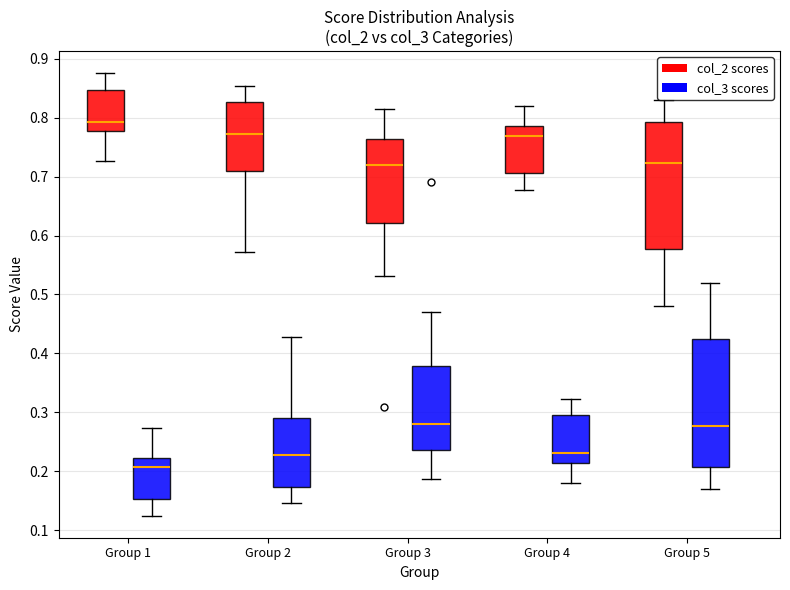

Reading left to right, read every box against the y-axis: the position of its median line, the range the box covers, and the ends of its whiskers. The values are not printed on the chart, so give them approximately, as read against the axis.

Group 1 (col_2 scores): median 0.79, box 0.78 to 0.85, whiskers 0.73 to 0.88
Group 1 (col_3 scores): median 0.21, box 0.15 to 0.22, whiskers 0.12 to 0.27
Group 2 (col_2 scores): median 0.77, box 0.71 to 0.83, whiskers 0.57 to 0.85
Group 2 (col_3 scores): median 0.23, box 0.17 to 0.29, whiskers 0.15 to 0.43
Group 3 (col_2 scores): median 0.72, box 0.62 to 0.76, whiskers 0.53 to 0.81
Group 3 (col_3 scores): median 0.28, box 0.24 to 0.38, whiskers 0.19 to 0.47
Group 4 (col_2 scores): median 0.77, box 0.71 to 0.79, whiskers 0.68 to 0.82
Group 4 (col_3 scores): median 0.23, box 0.21 to 0.29, whiskers 0.18 to 0.32
Group 5 (col_2 scores): median 0.72, box 0.58 to 0.79, whiskers 0.48 to 0.83
Group 5 (col_3 scores): median 0.28, box 0.21 to 0.42, whiskers 0.17 to 0.52